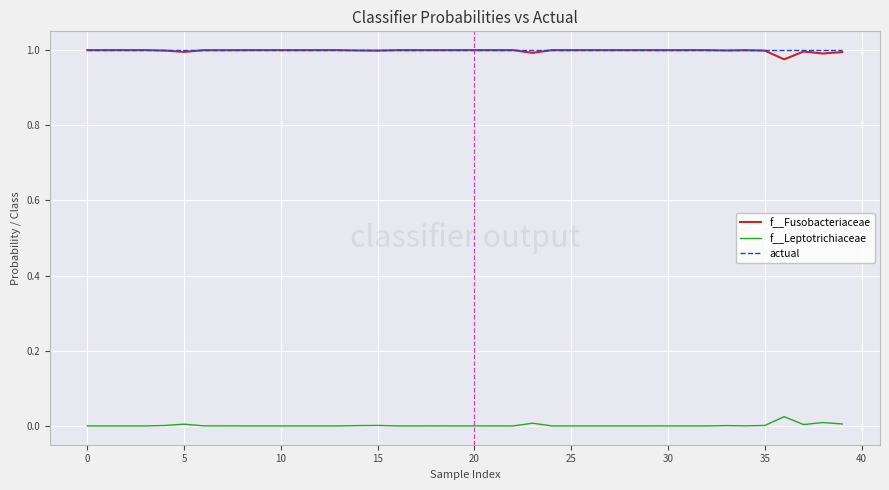

True or false: f__Leptotrichiaceae and f__Fusobacteriaceae intersect in this chart.

False